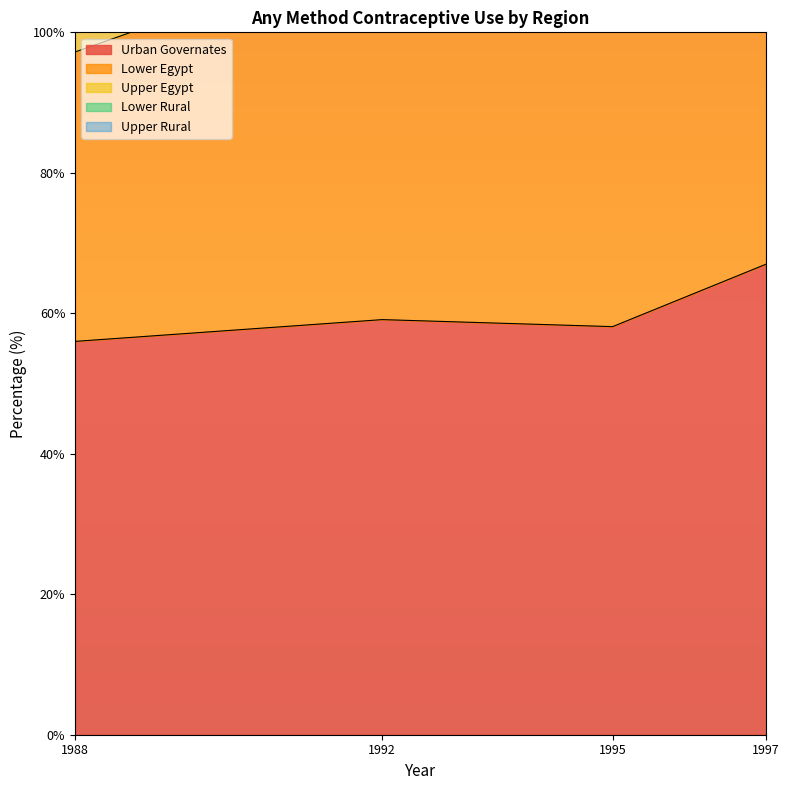

True or false: Lower Egypt and Upper Rural cross at least once.

False